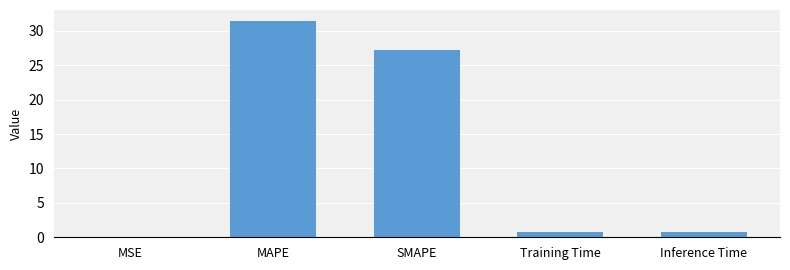

What is the average value?

12.0